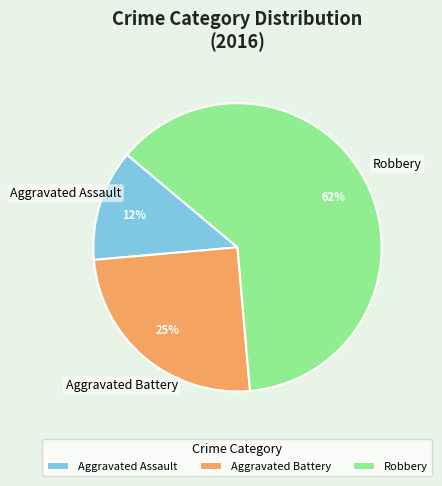

Count the number of slices in the pie.

3